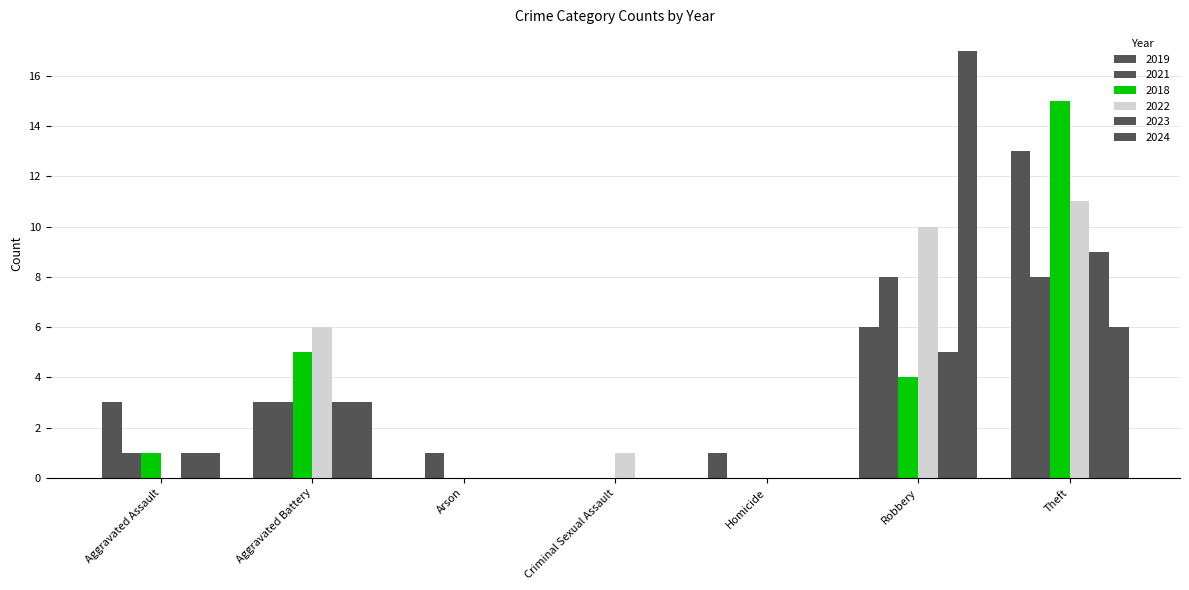

How many categories are shown in the chart?

7